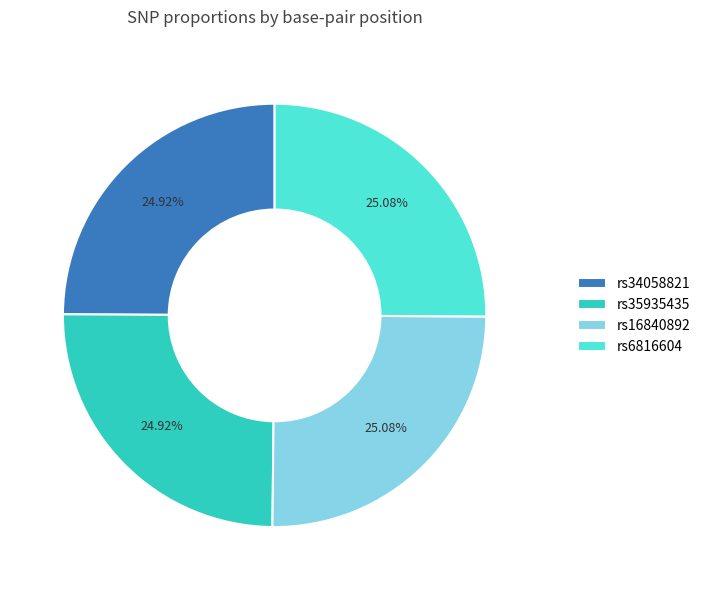

Is there a majority slice in this chart?

No